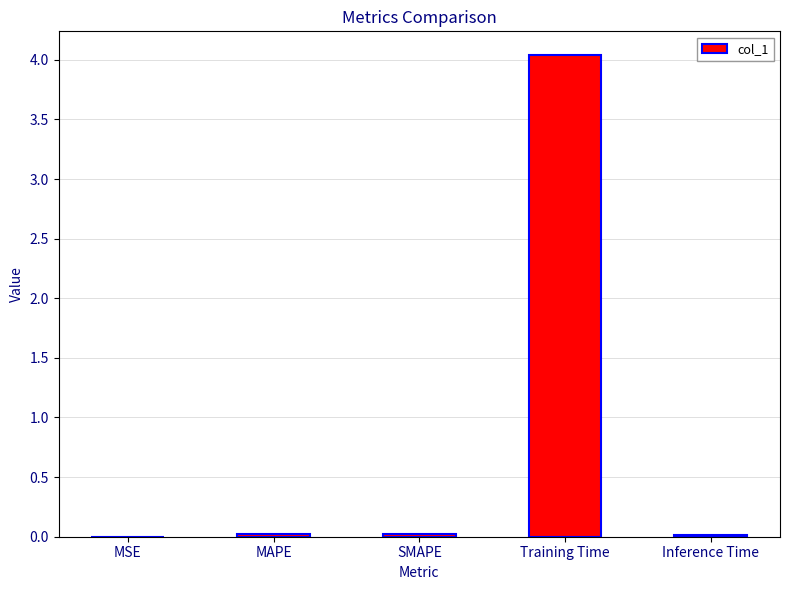

At which category does the chart reach its peak across all series?

Training Time